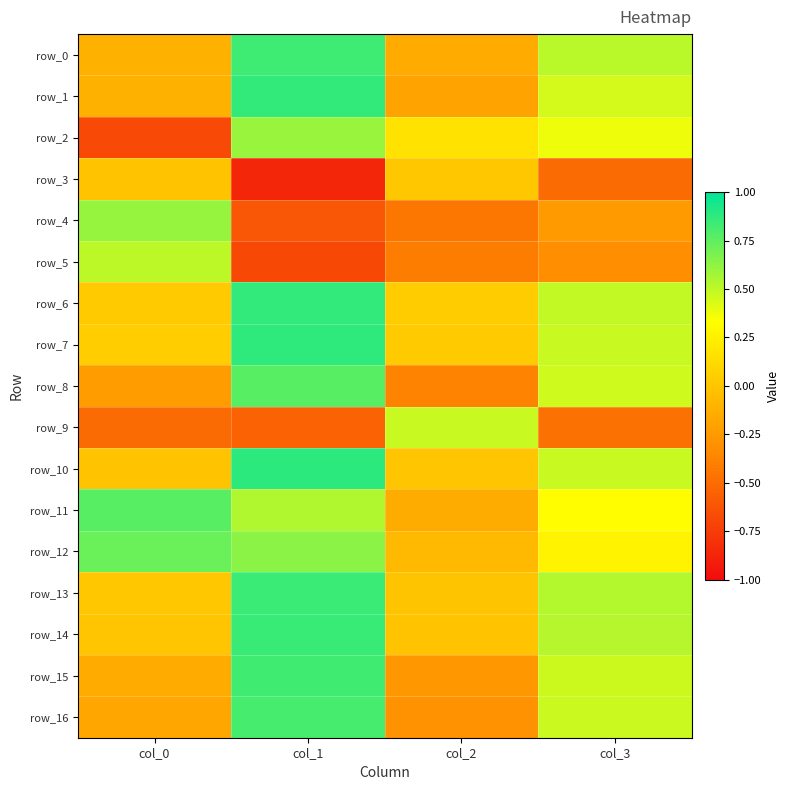

Reading left to right, what are all the values shown in this chart?

row_0: col_0=-0.1	col_1=0.8	col_2=-0.2	col_3=0.5
row_1: col_0=-0.1	col_1=0.9	col_2=-0.2	col_3=0.4
row_2: col_0=-0.7	col_1=0.6	col_2=0.2	col_3=0.4
row_3: col_0=-0.0	col_1=-0.9	col_2=0.0	col_3=-0.5
row_4: col_0=0.6	col_1=-0.6	col_2=-0.4	col_3=-0.2
row_5: col_0=0.5	col_1=-0.7	col_2=-0.4	col_3=-0.3
row_6: col_0=0.0	col_1=0.9	col_2=0.0	col_3=0.5
row_7: col_0=0.0	col_1=0.9	col_2=0.0	col_3=0.5
row_8: col_0=-0.2	col_1=0.8	col_2=-0.4	col_3=0.5
row_9: col_0=-0.5	col_1=-0.6	col_2=0.5	col_3=-0.5
row_10: col_0=-0.0	col_1=0.9	col_2=0.0	col_3=0.5
row_11: col_0=0.8	col_1=0.5	col_2=-0.1	col_3=0.3
row_12: col_0=0.7	col_1=0.6	col_2=-0.1	col_3=0.3
row_13: col_0=0.0	col_1=0.8	col_2=-0.0	col_3=0.5
row_14: col_0=-0.0	col_1=0.9	col_2=-0.0	col_3=0.5
row_15: col_0=-0.2	col_1=0.8	col_2=-0.3	col_3=0.5
row_16: col_0=-0.2	col_1=0.8	col_2=-0.3	col_3=0.5